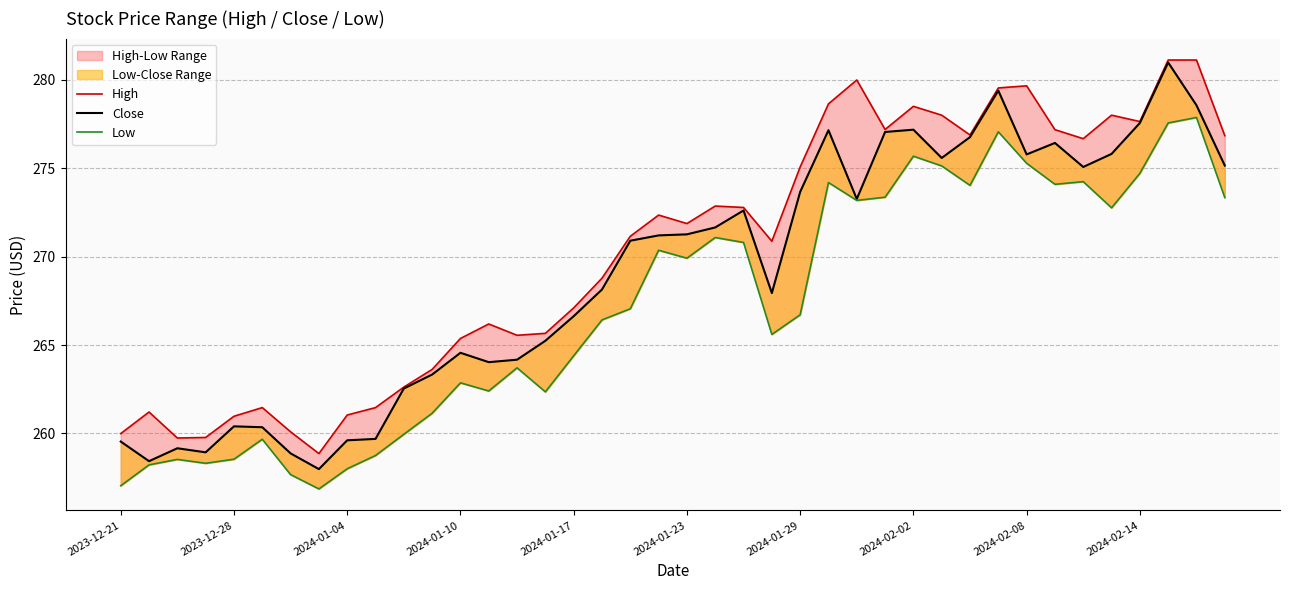

True or false: Low and Close cross at least once.

False